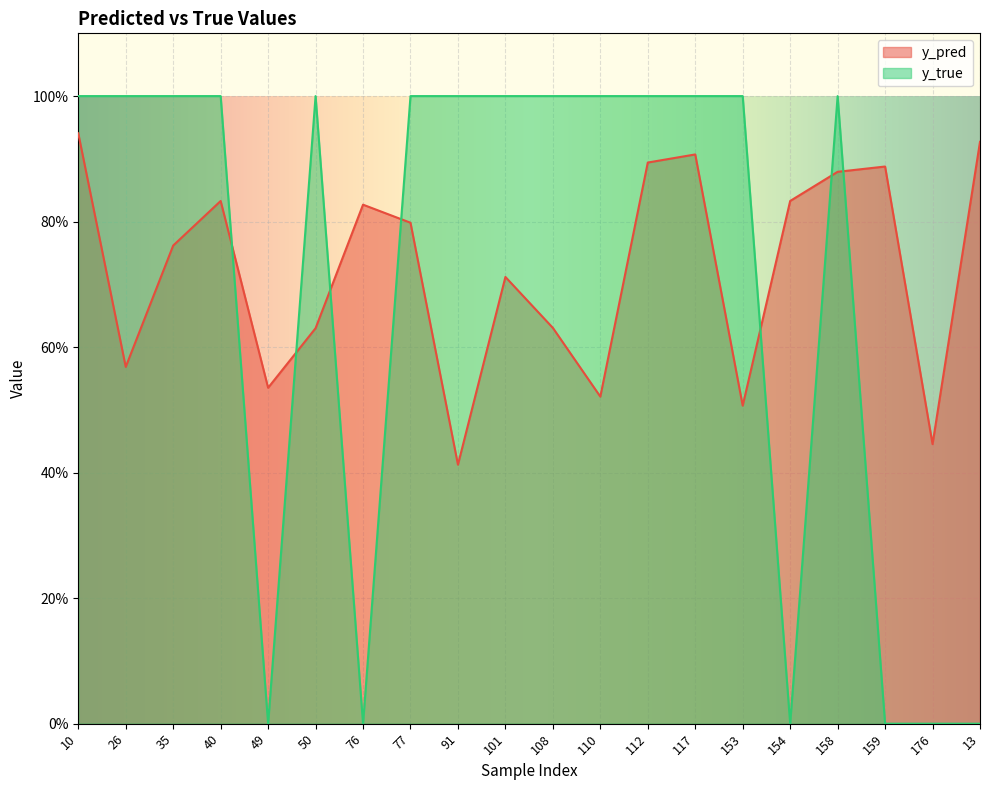

What is the total value across all series at 153?

1.5